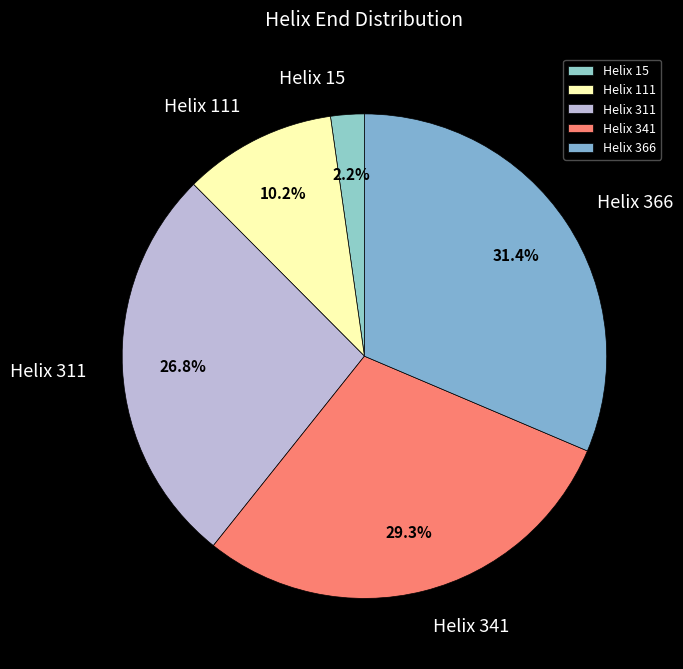

Which has a higher value, Helix 111 or Helix 15?

Helix 111